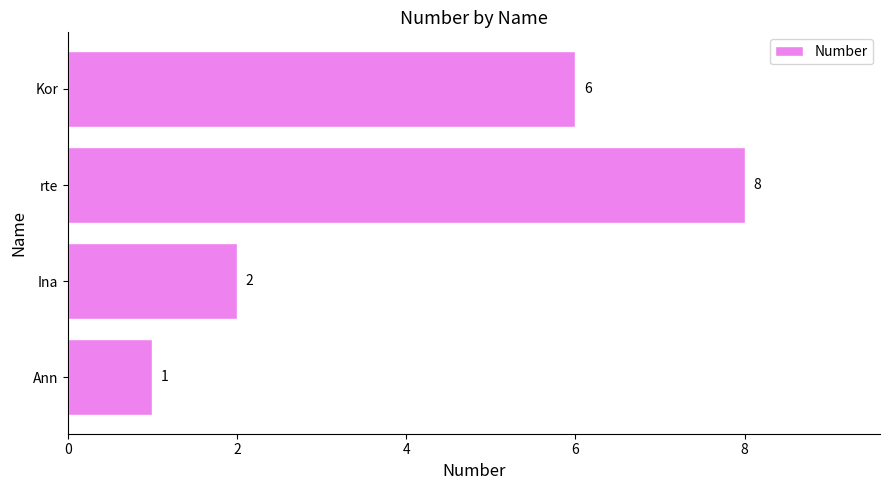

How many values are between 2 and 8?

3